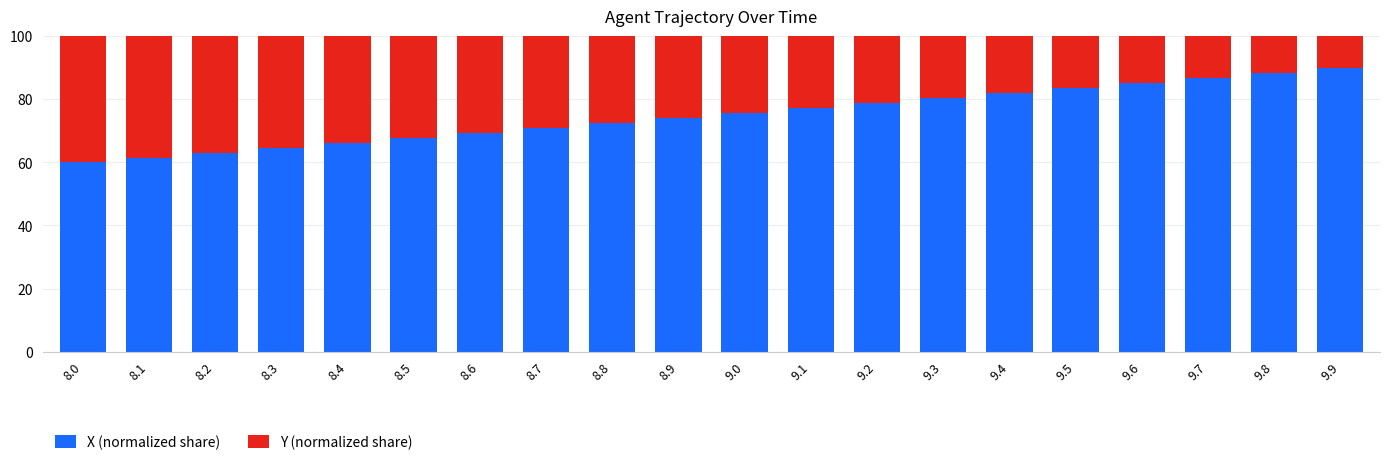

What is the total value across all series at 8.7?

100.0